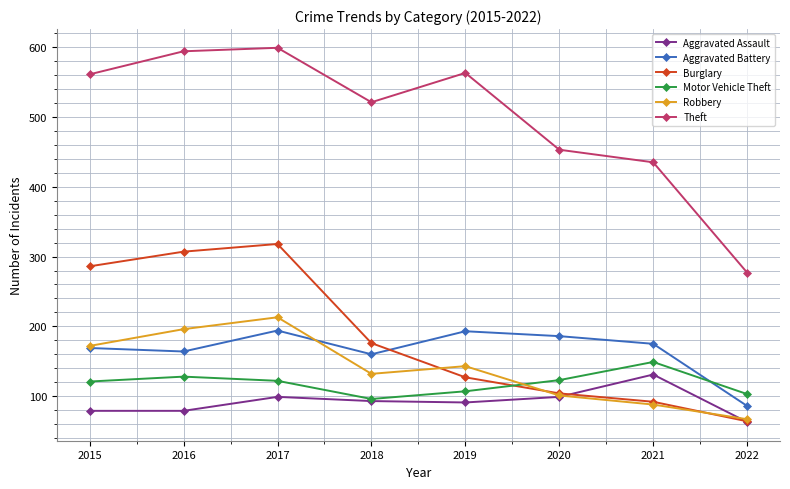

Which series has the widest spread of values?

Theft